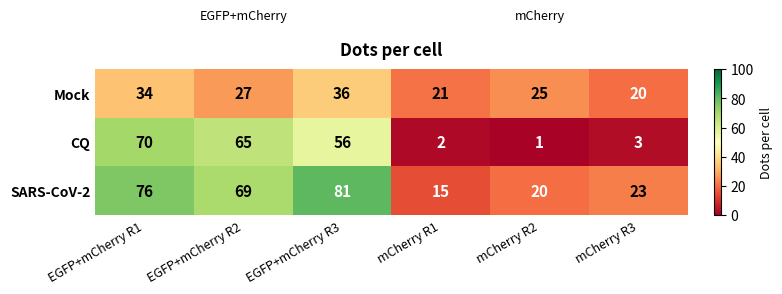

At how many categories does at least one series exceed 41?

3